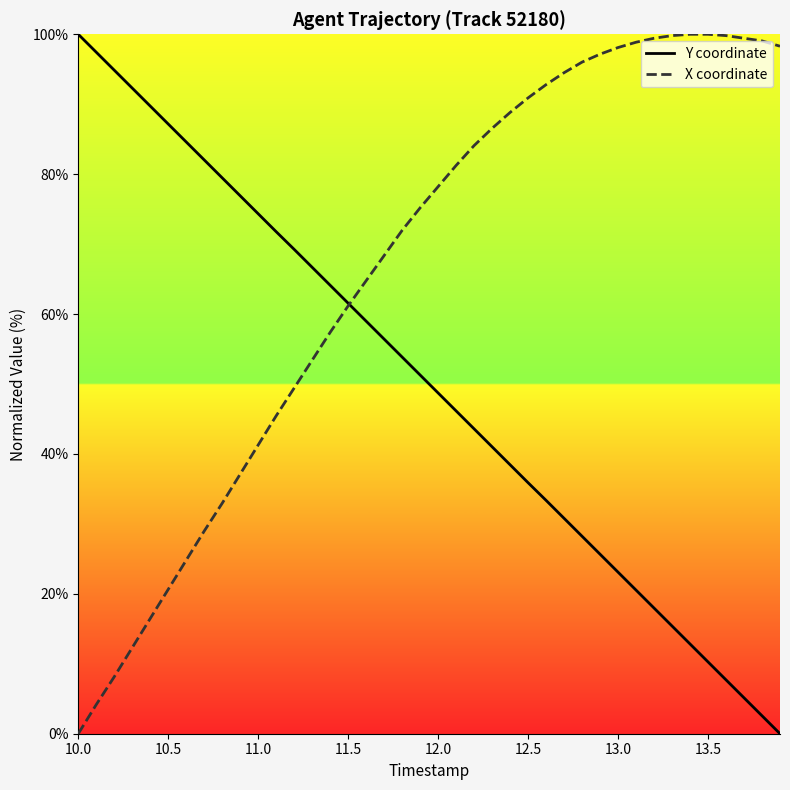

Rank the series by their maximum value, from highest to lowest.

Y coordinate, X coordinate